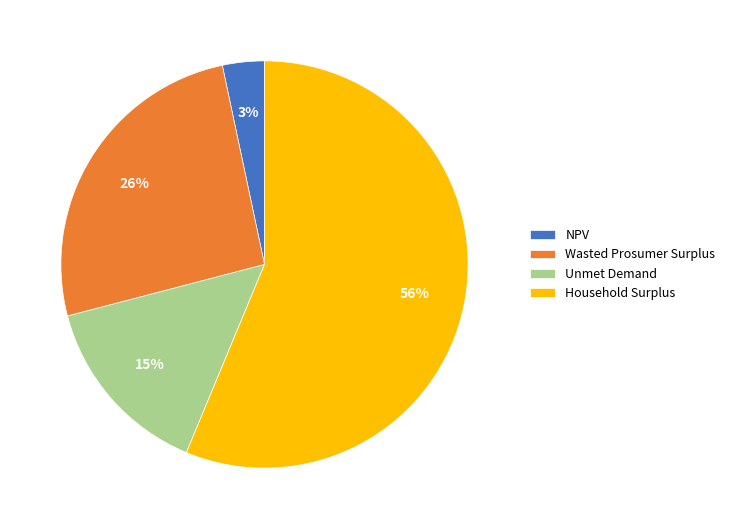

What is the ratio of the value at Unmet Demand to the value at Household Surplus?

0.3